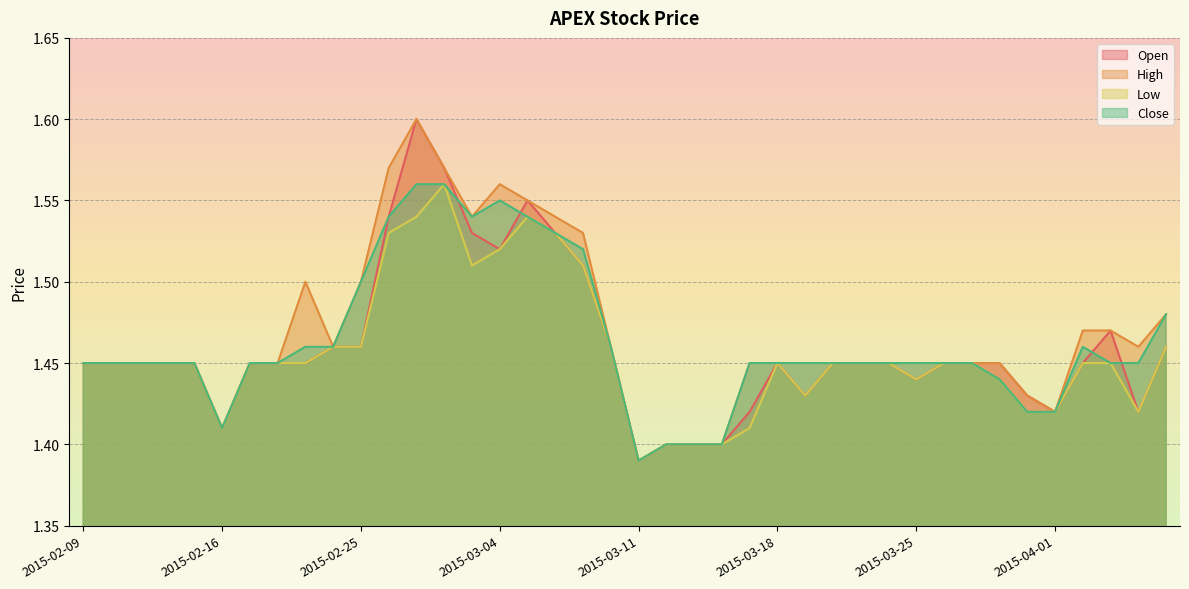

Which category has the lowest value in the close series?

2015-03-11